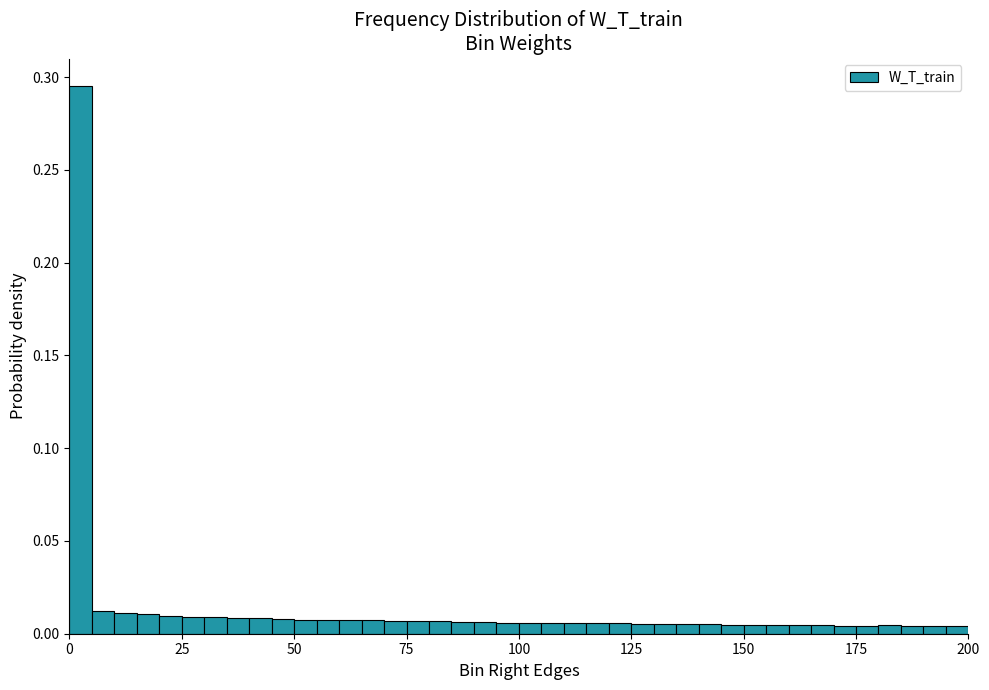

Around what value on the x-axis is the tallest bar? Give the approximate position of its centre, as read against the axis.

5